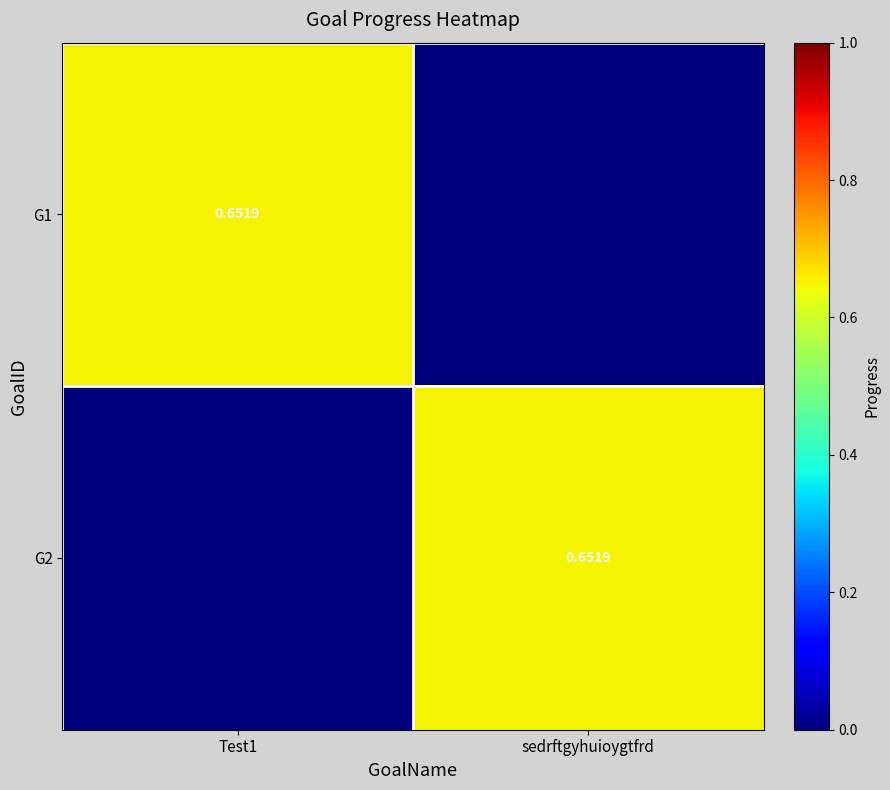

What is the average value of the G1 series?

0.3